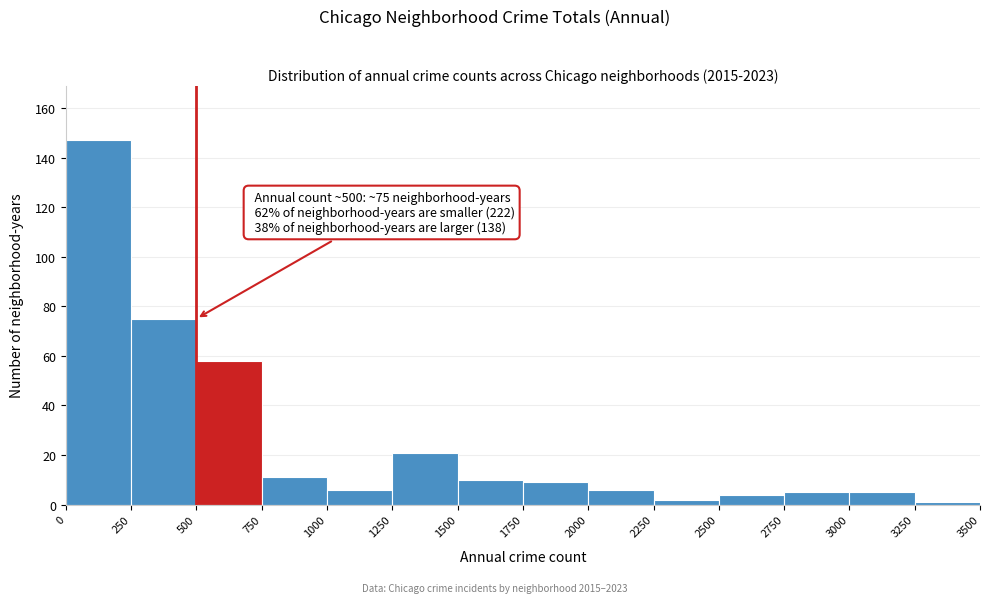

Which range on the x-axis has the tallest bar?

0 to 250